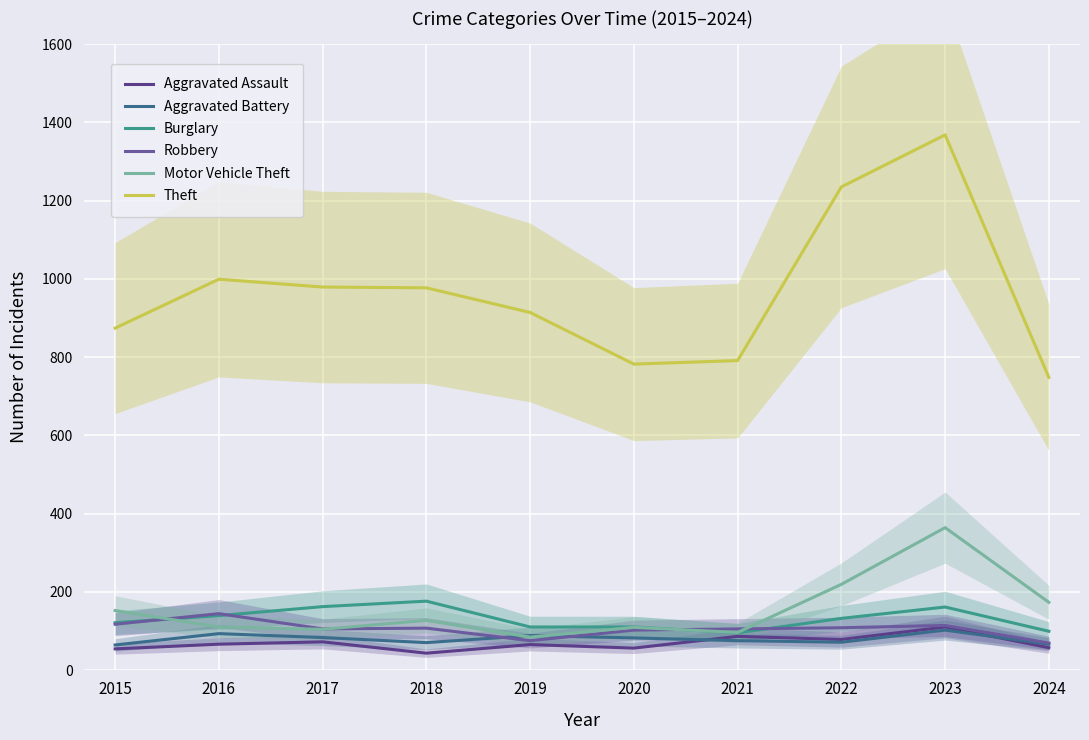

Is it true that Aggravated Assault equals 103 at 2019?

False